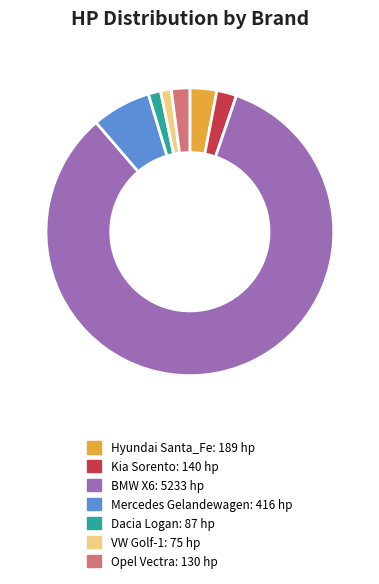

Between Mercedes Gelandewagen and VW Golf-1, which is larger?

Mercedes Gelandewagen